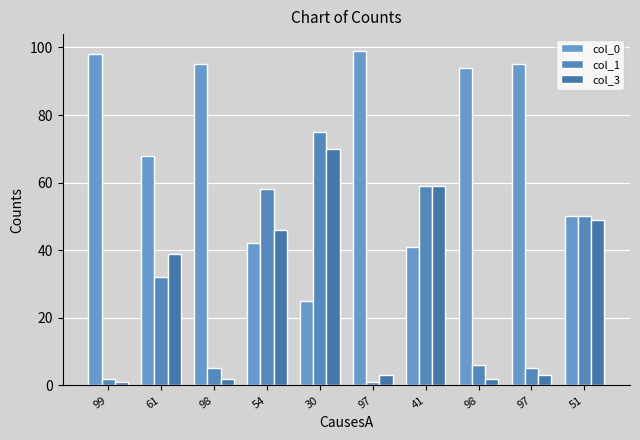

What is the maximum value for col_0?

99